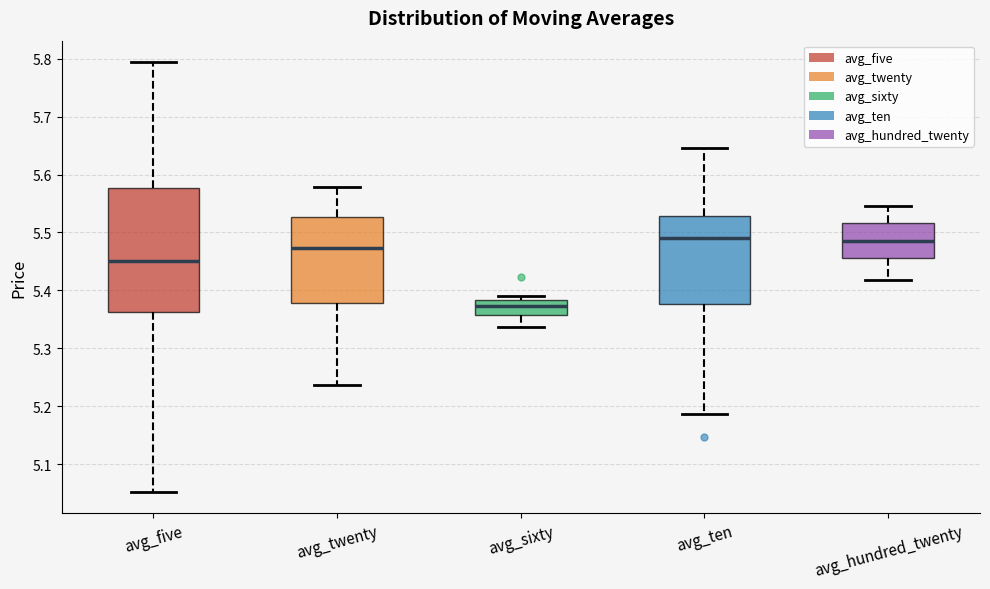

Reading left to right, read every box against the y-axis: the position of its median line, the range the box covers, and the ends of its whiskers. The values are not printed on the chart, so give them approximately, as read against the axis.

avg_five: median 5.45, box 5.36 to 5.58, whiskers 5.05 to 5.79
avg_twenty: median 5.47, box 5.38 to 5.53, whiskers 5.24 to 5.58
avg_sixty: median 5.37, box 5.36 to 5.38, whiskers 5.34 to 5.39
avg_ten: median 5.49, box 5.38 to 5.53, whiskers 5.19 to 5.65
avg_hundred_twenty: median 5.49, box 5.46 to 5.52, whiskers 5.42 to 5.55